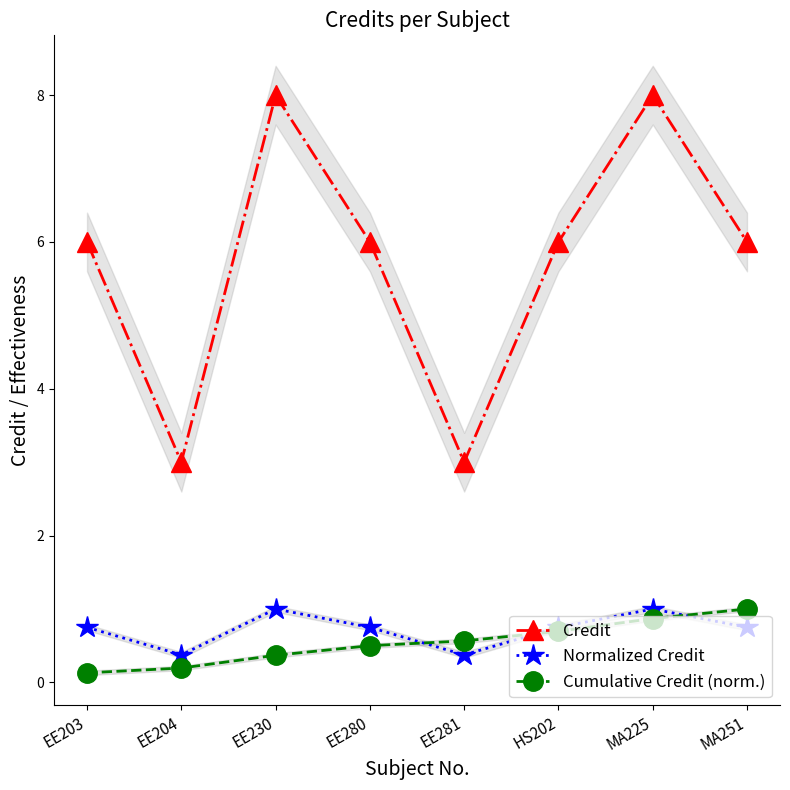

How many distinct data groups are displayed?

3